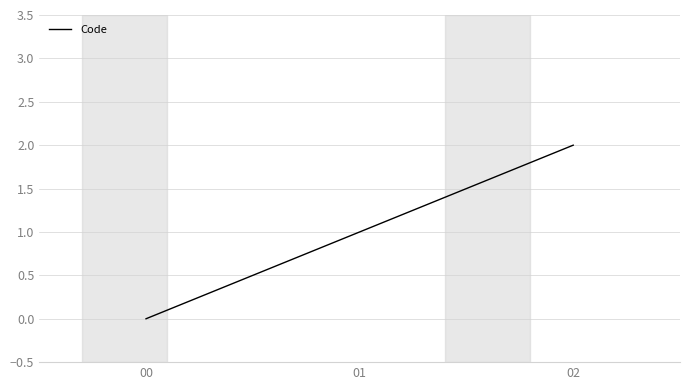

The chart shows a value of 1 at 01. True or false?

True